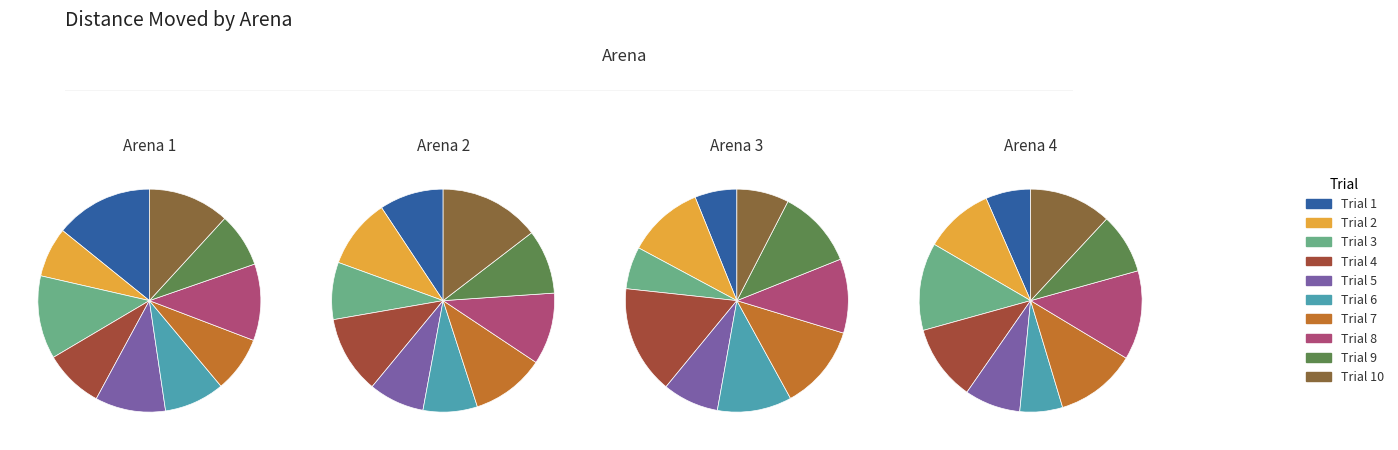

Is the sum of Trial 2 and Trial 10 greater than half?

No